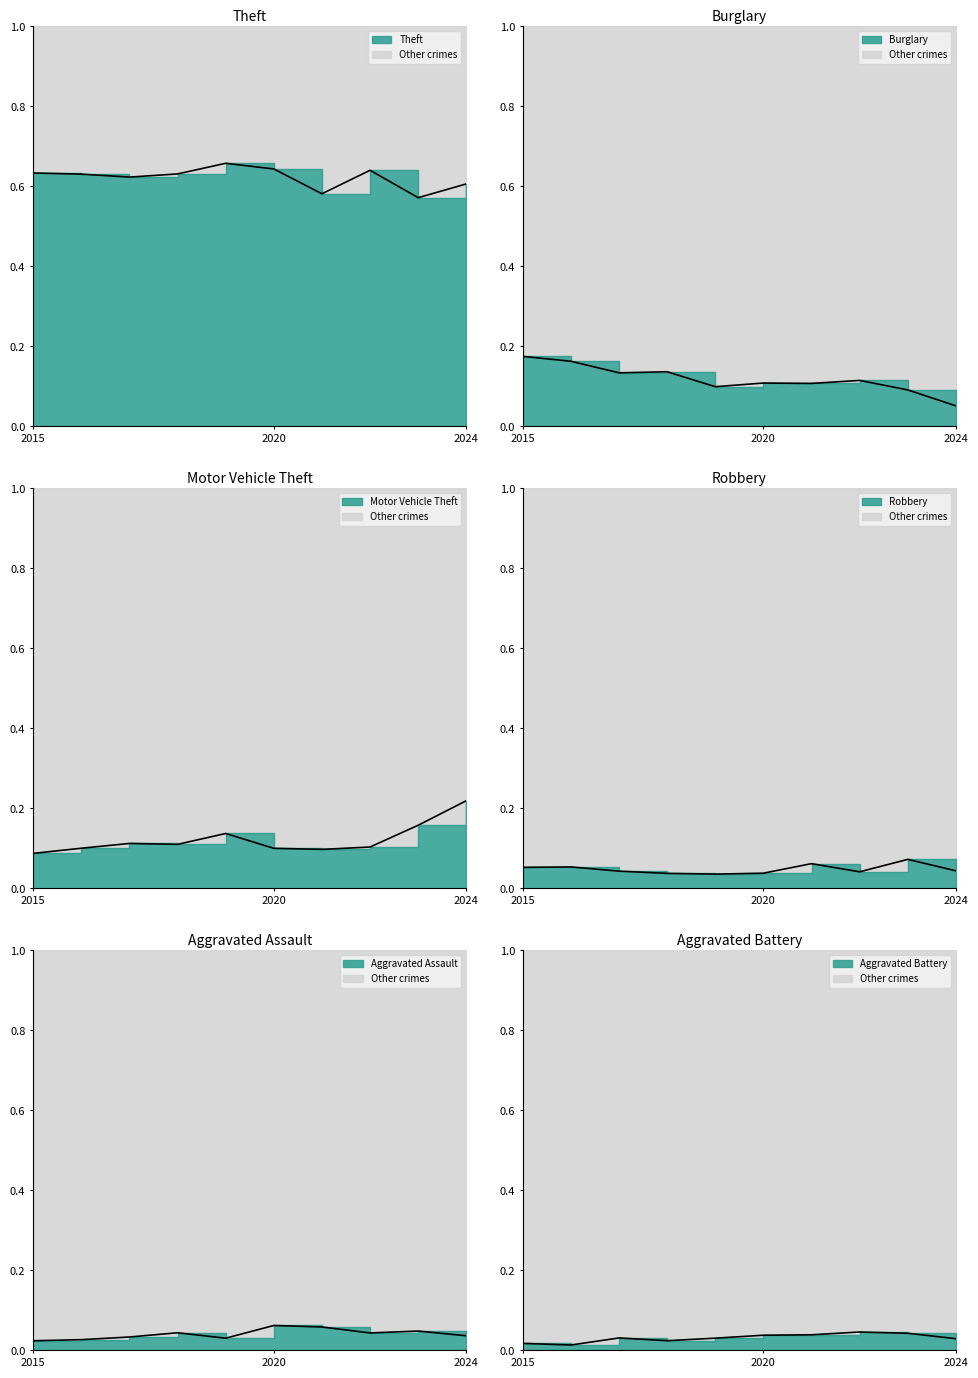

True or false: Motor Vehicle Theft line and Burglary line intersect in this chart.

True